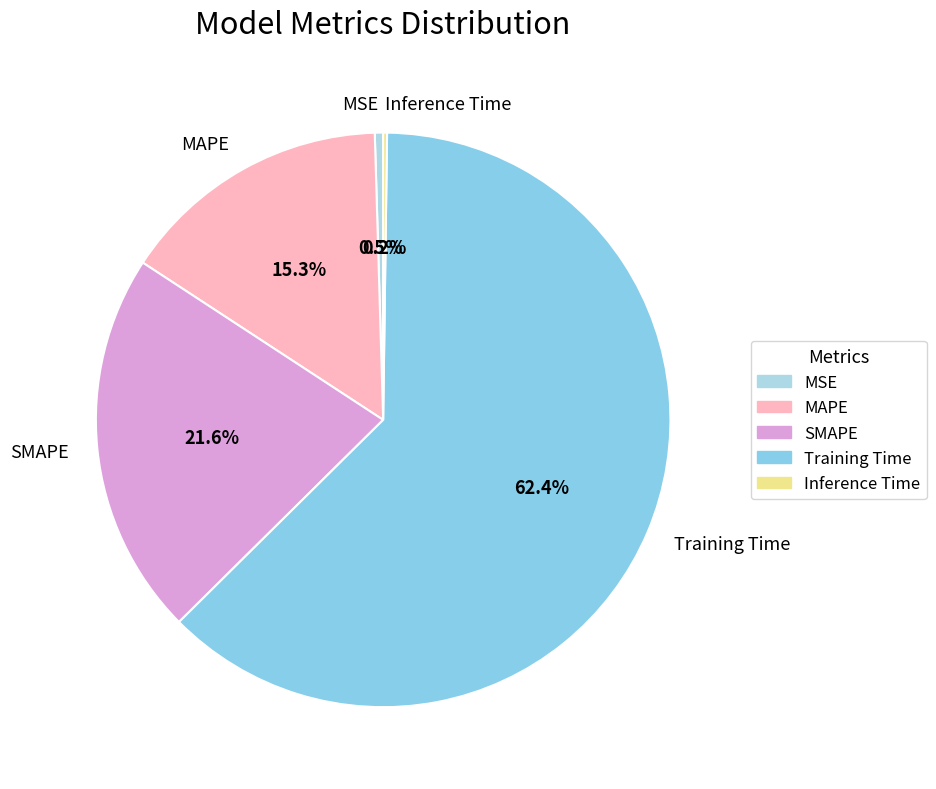

Does Training Time represent more than half of the total?

Yes